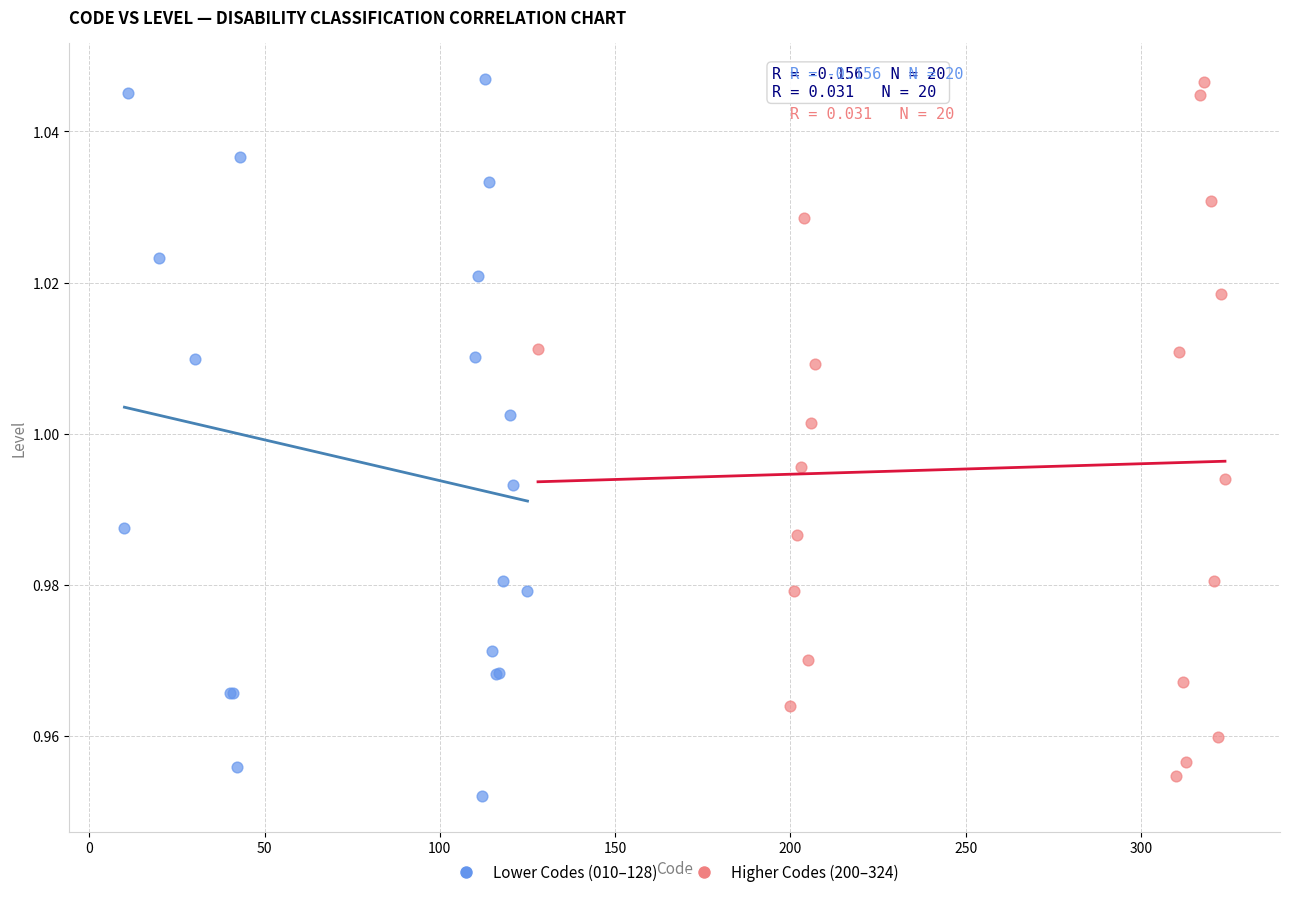

What are all the series names shown in the legend?

Lower Codes (010–128), Higher Codes (200–324)